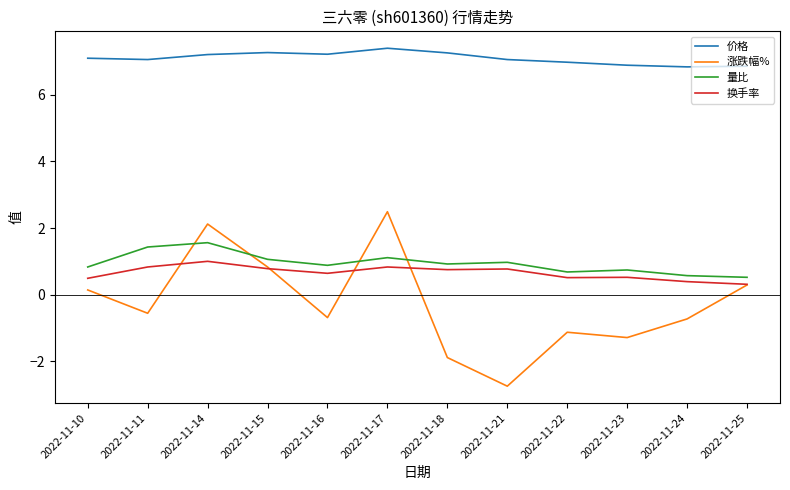

True or false: 涨跌幅% and 价格 cross at least once.

False